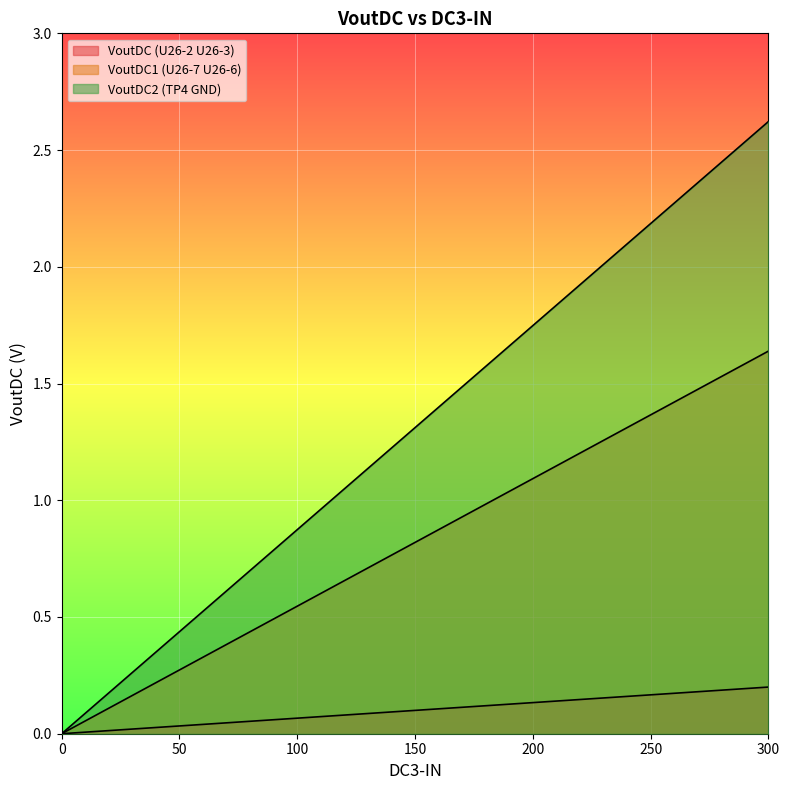

True or false: VoutDC2 (TP4 GND) and VoutDC (U26-2 U26-3) intersect in this chart.

False